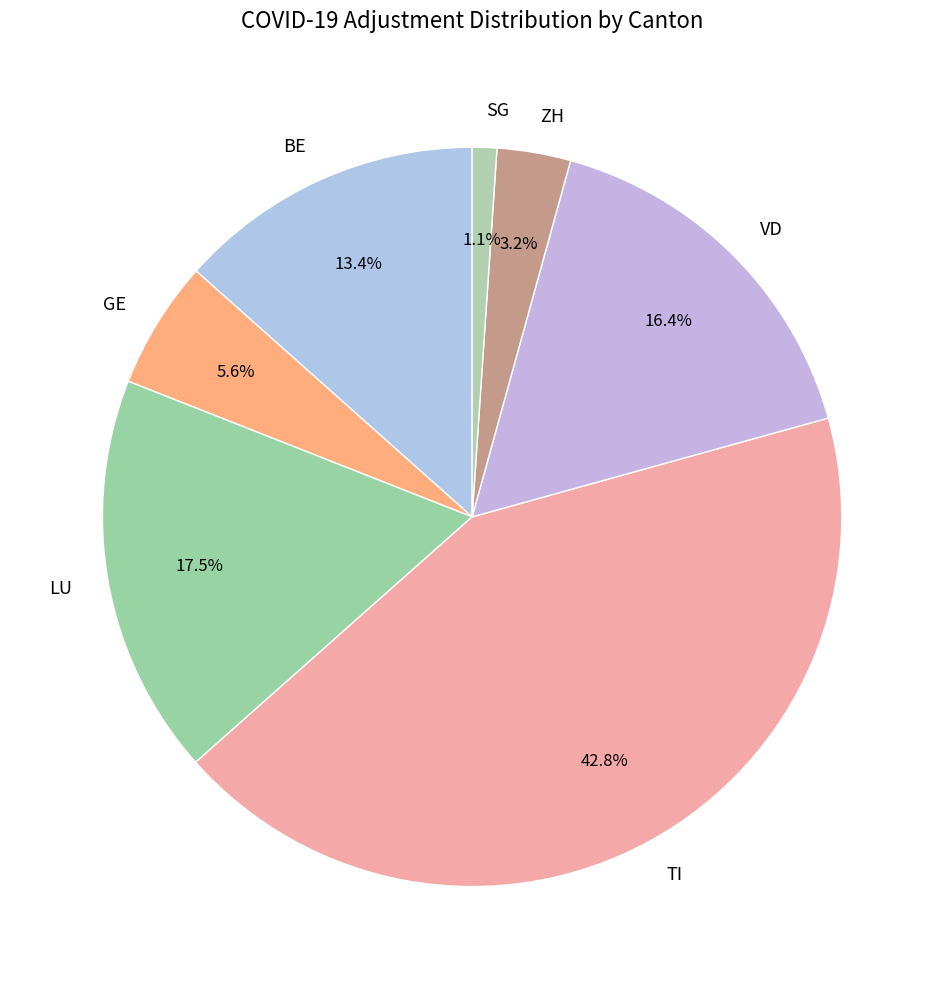

What is the ratio of the value at LU to the value at TI?

0.4